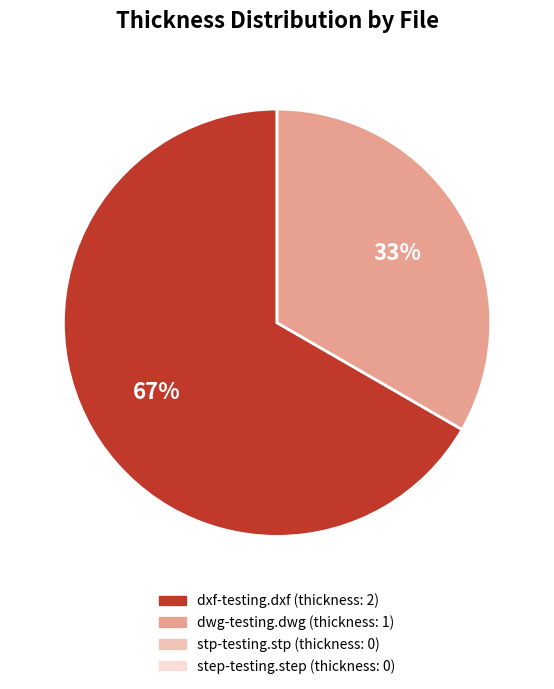

To the nearest percent, what is the average slice percentage?

50%